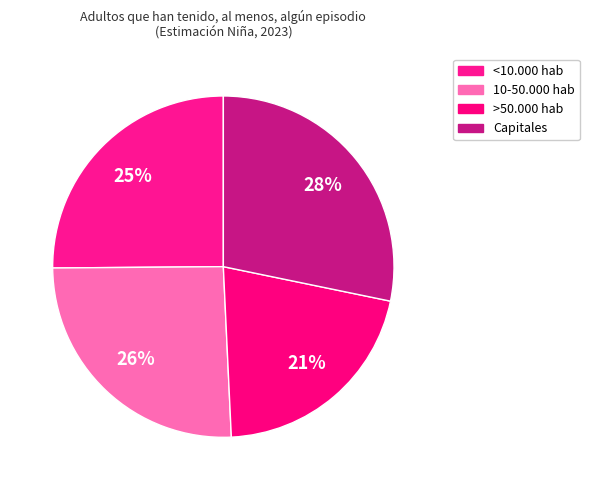

To the nearest percent, what is the combined percentage of >50.000 hab and <10.000 hab?

46%